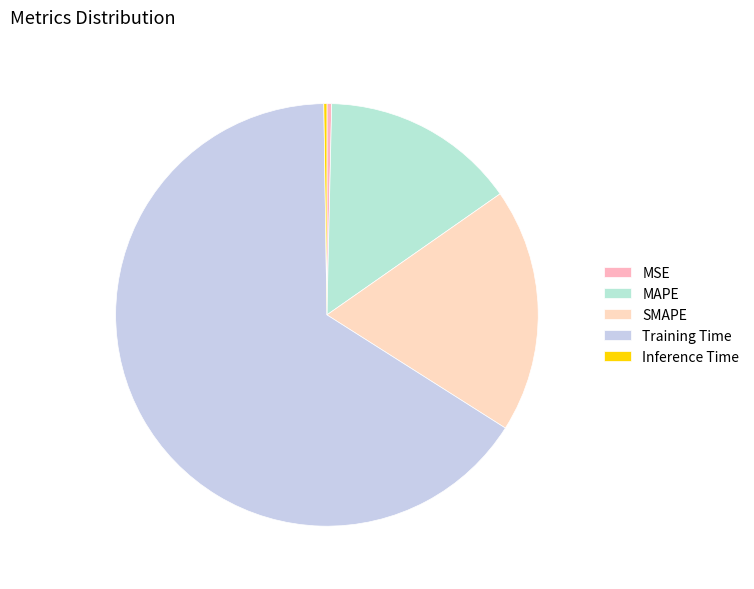

Is MAPE the majority of the pie?

No